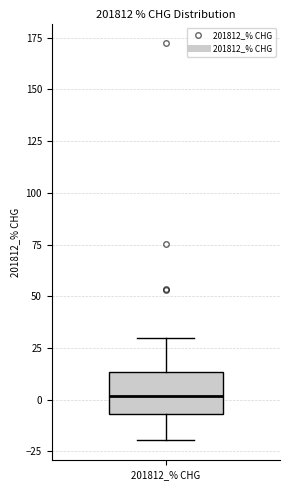

Where does the upper whisker of the box for 201812_% CHG end on the y-axis? The values are not printed on the chart, so give them approximately, as read against the axis.

30